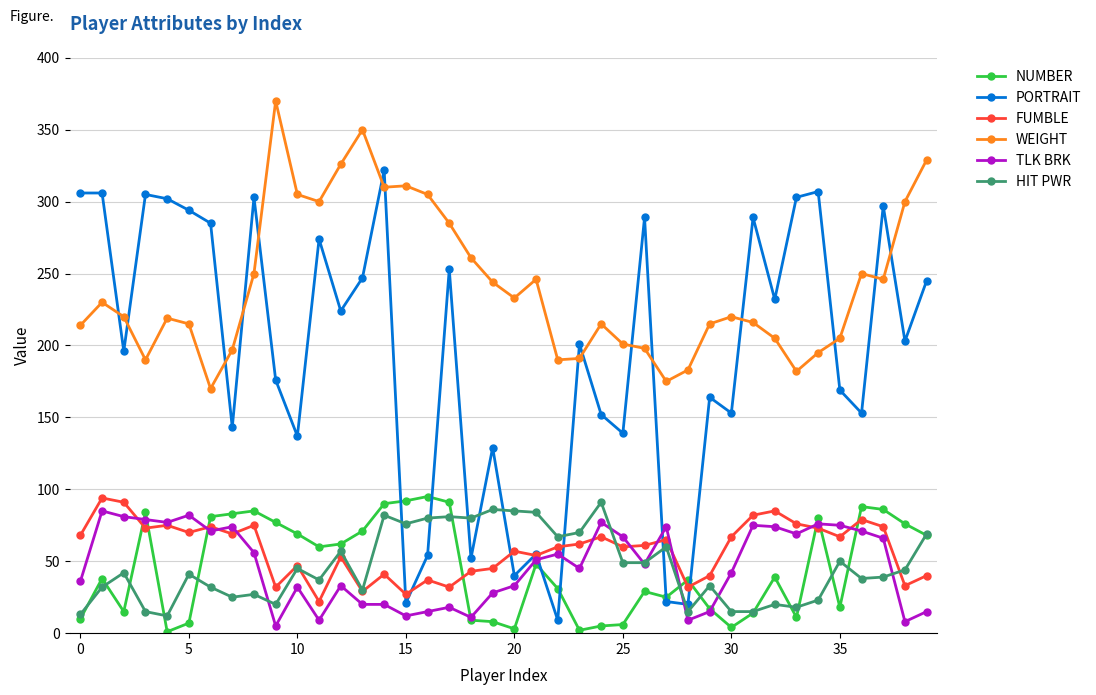

How many categories are shown in the chart?

40